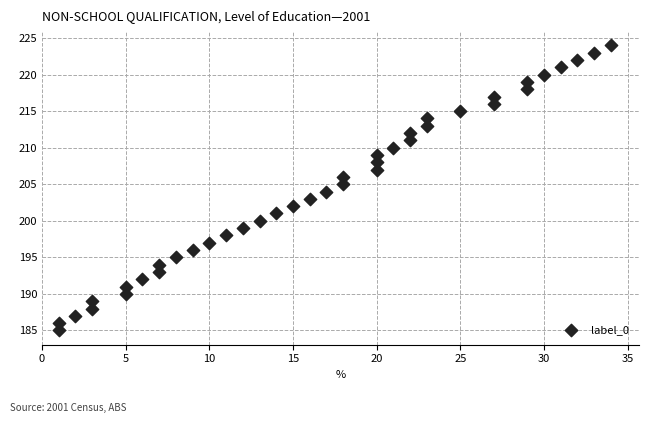

What is the range of Y values (max minus min)?

39